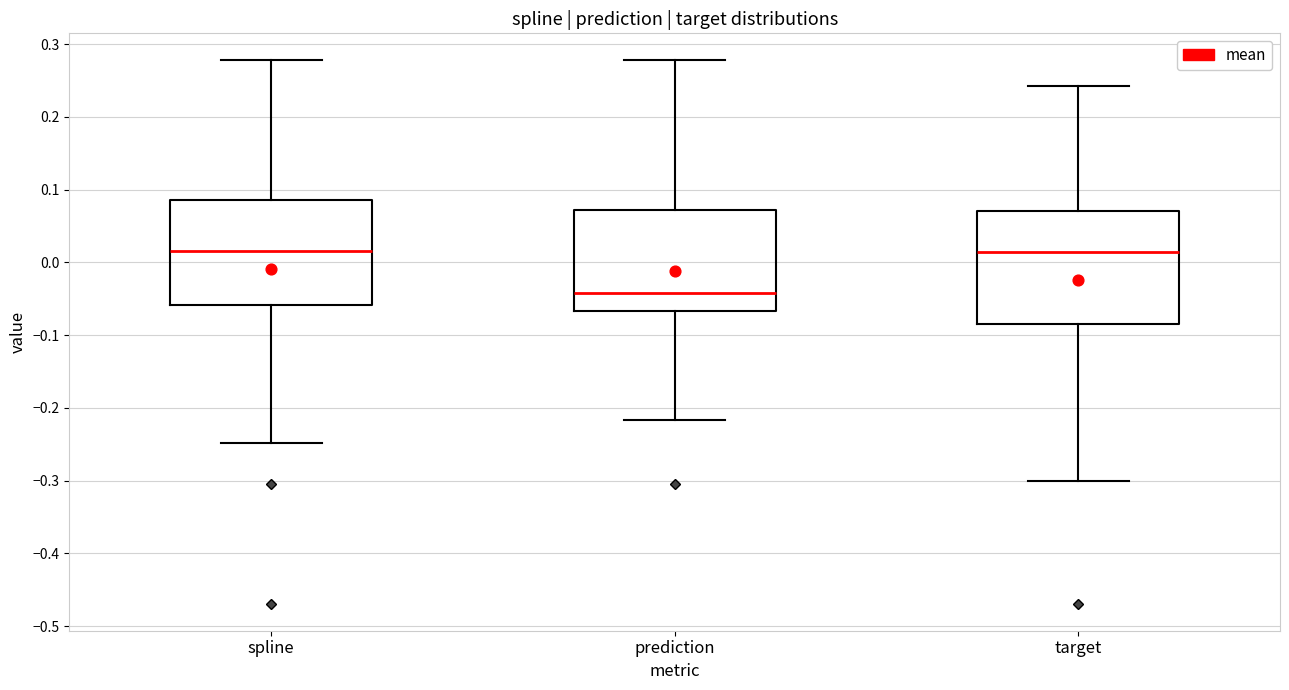

Where is the upper edge of the box for prediction on the y-axis? The values are not printed on the chart, so give them approximately, as read against the axis.

0.07